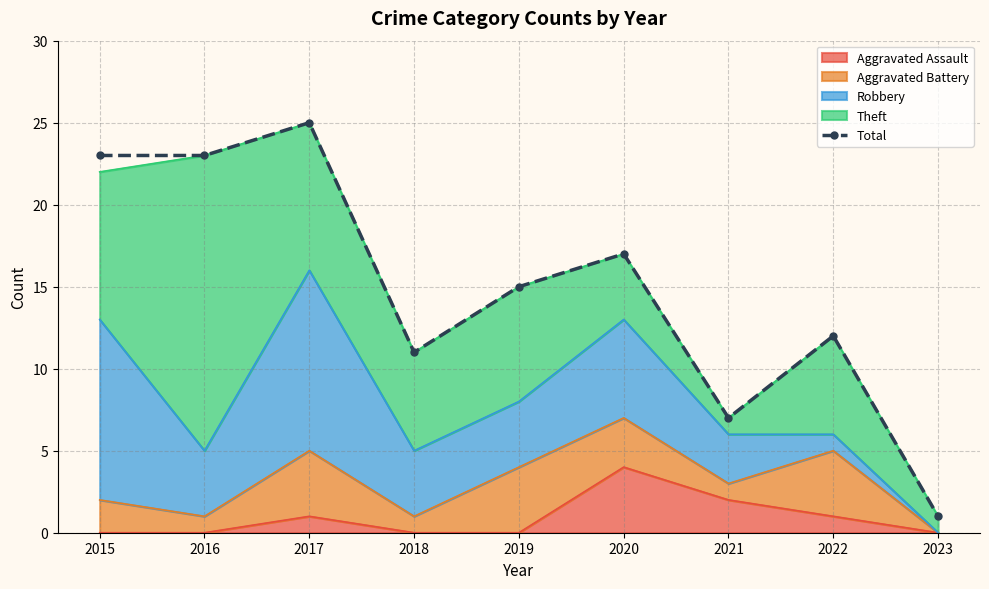

The chart shows a value of 11 at 2018. True or false?

True